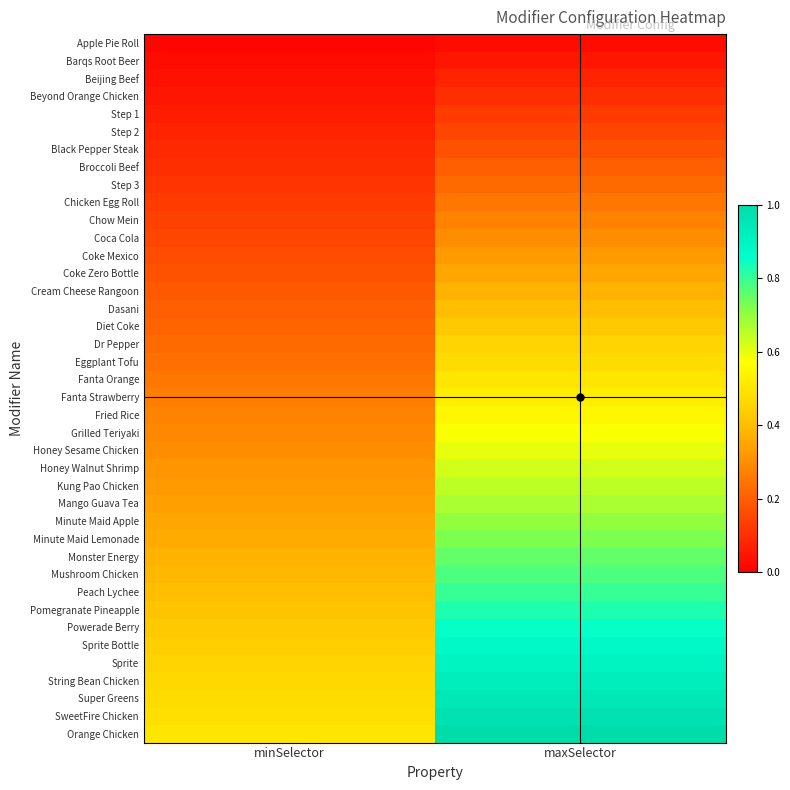

What is the spread (max minus min) of values at minSelector?

0.5